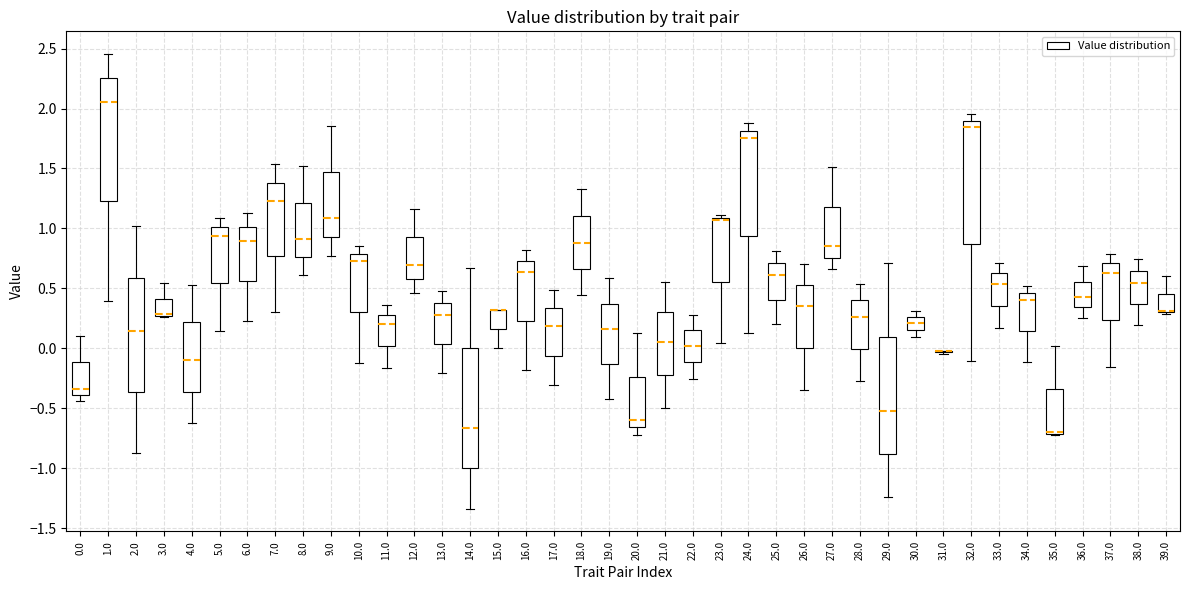

Where is the upper edge of the box at x = 36.0 on the y-axis? The values are not printed on the chart, so give them approximately, as read against the axis.

0.55